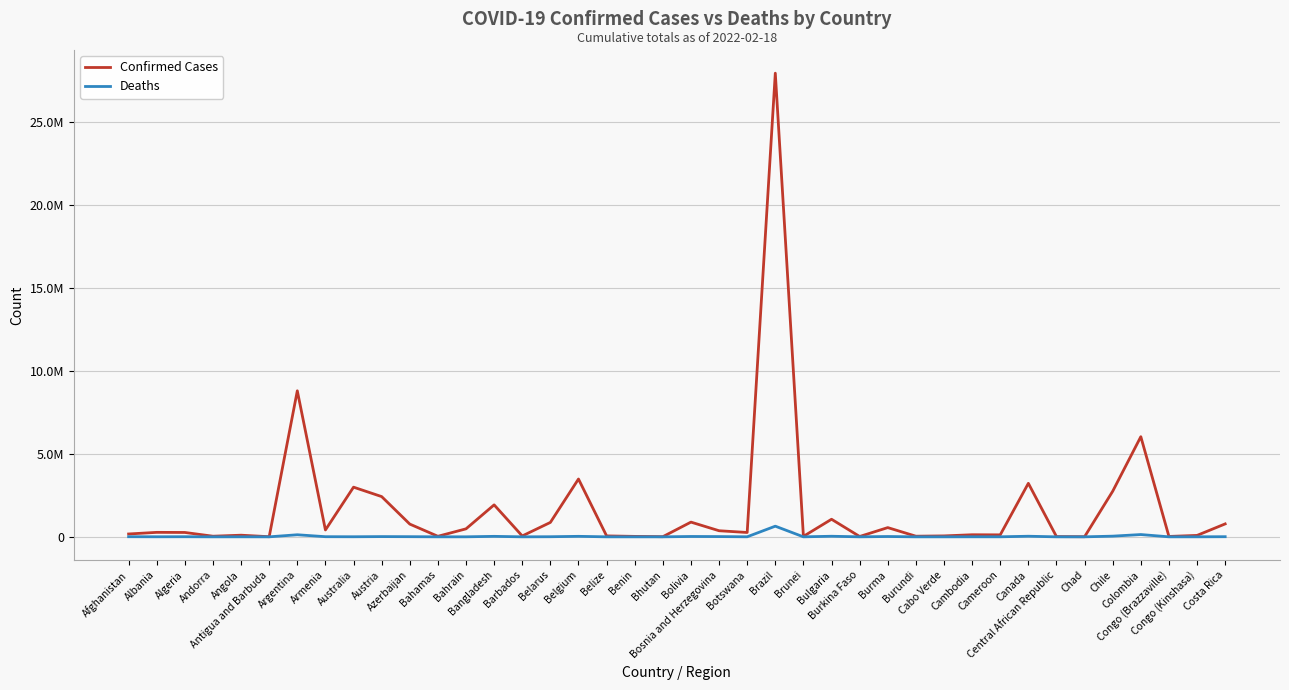

At which label does Confirmed Cases reach its peak?

Brazil